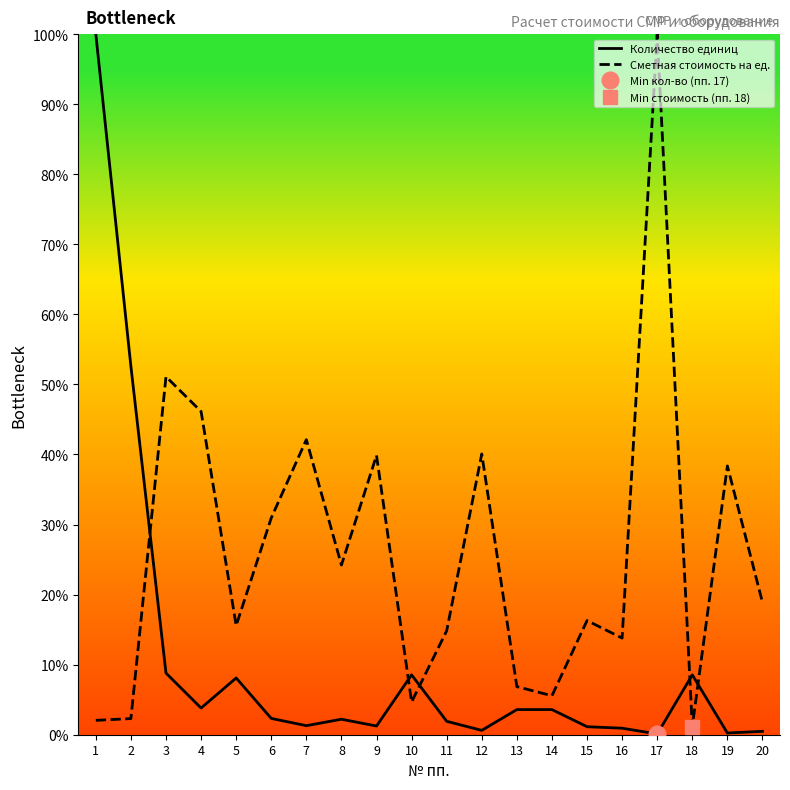

Where do Количество единиц and Сметная стоимость на ед. first cross each other?

2 and 3